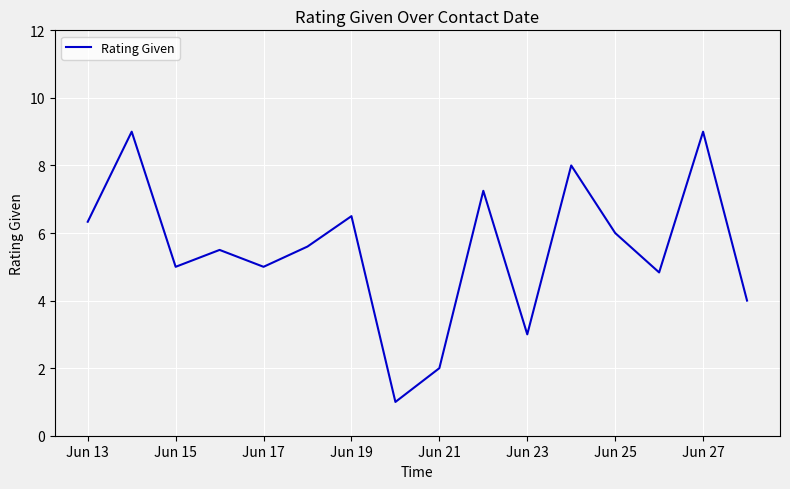

What is the greatest value displayed?

9.0